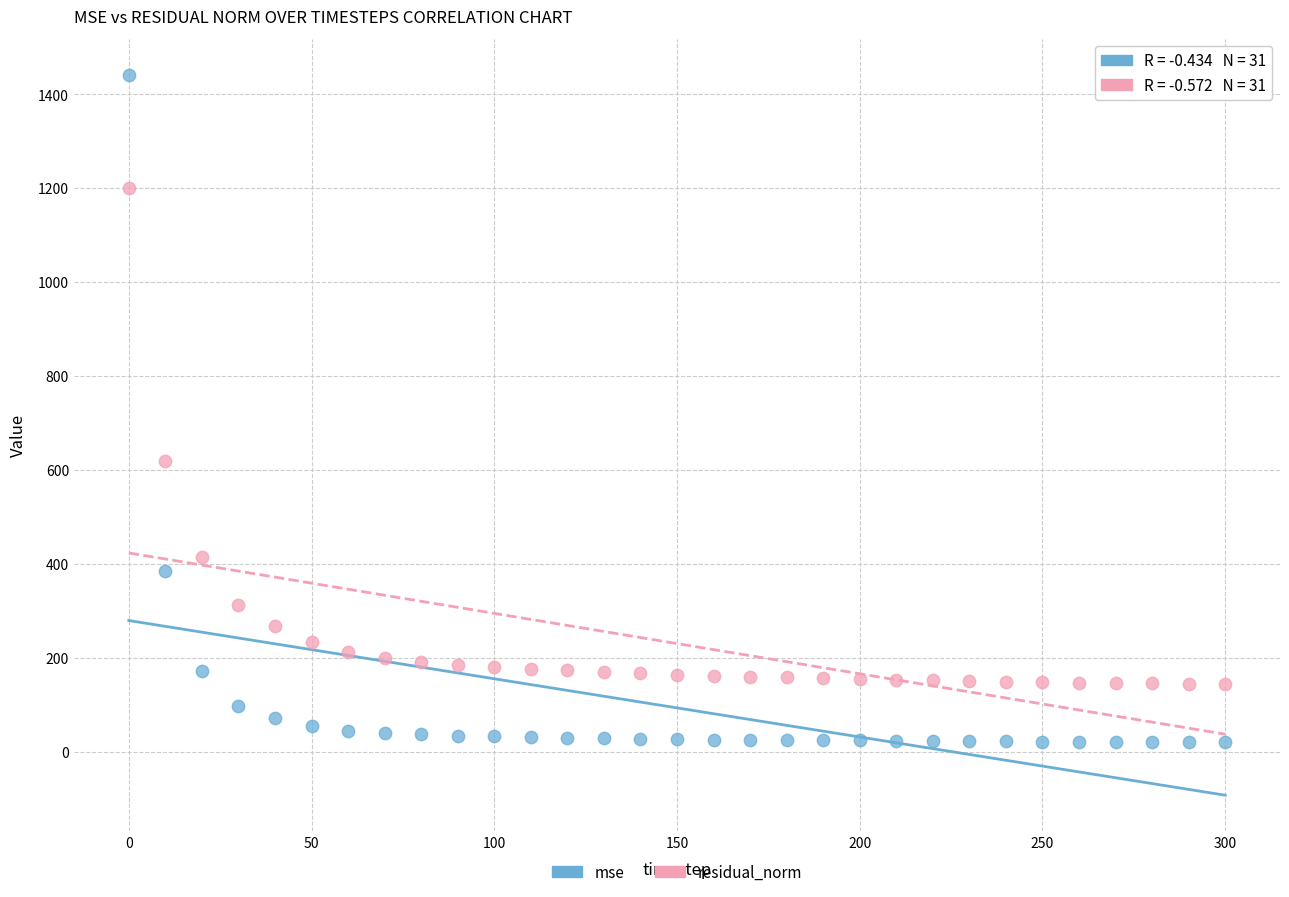

Across all data points, what is the range of X values (max minus min)?

300.0